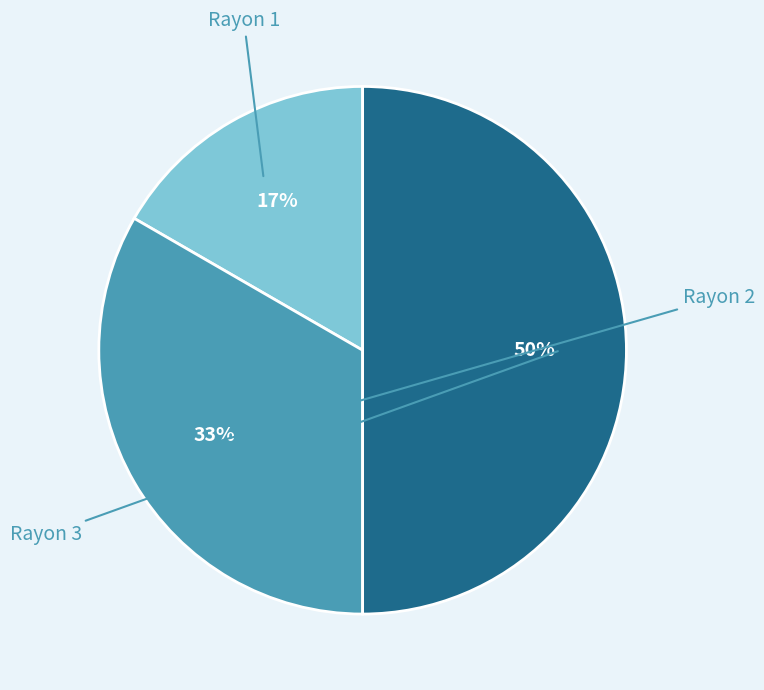

Is there any slice that represents more than half of the pie?

No